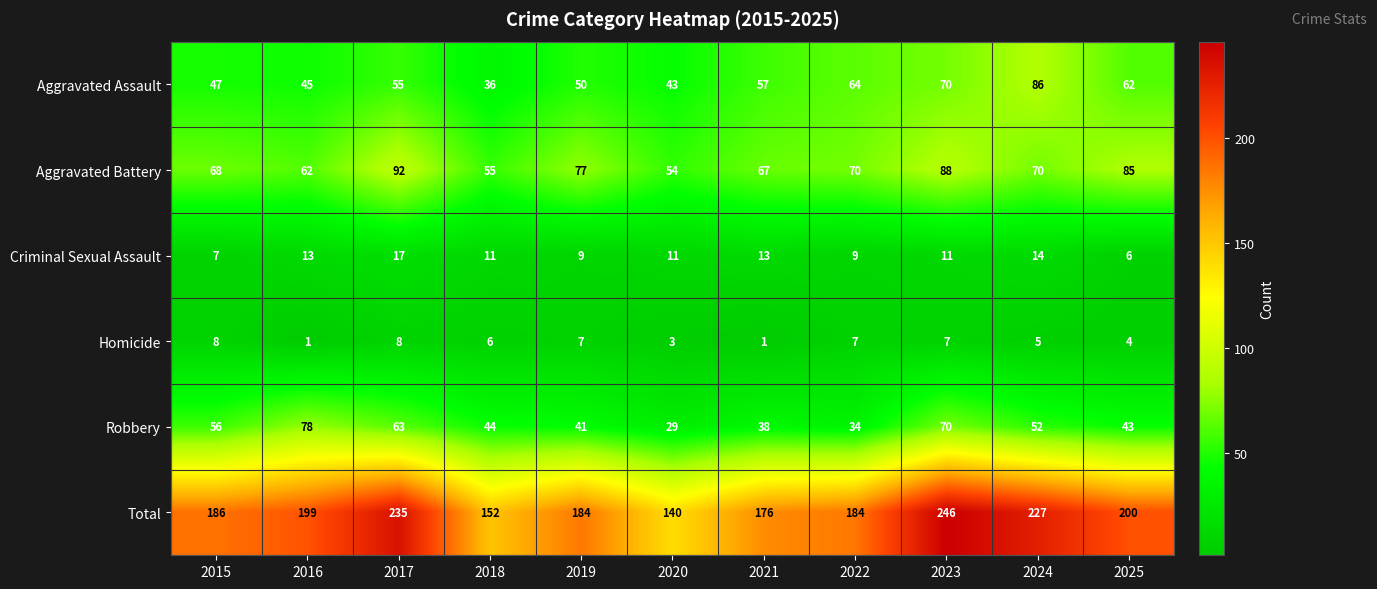

What is the sum of the Criminal Sexual Assault values at 2015 and 2023?

18